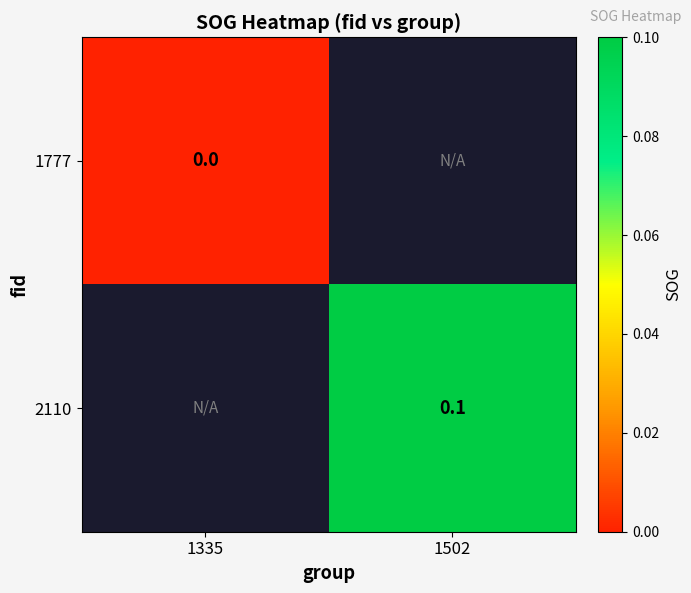

Is it true that 2110 equals 0.0 at 1502?

False